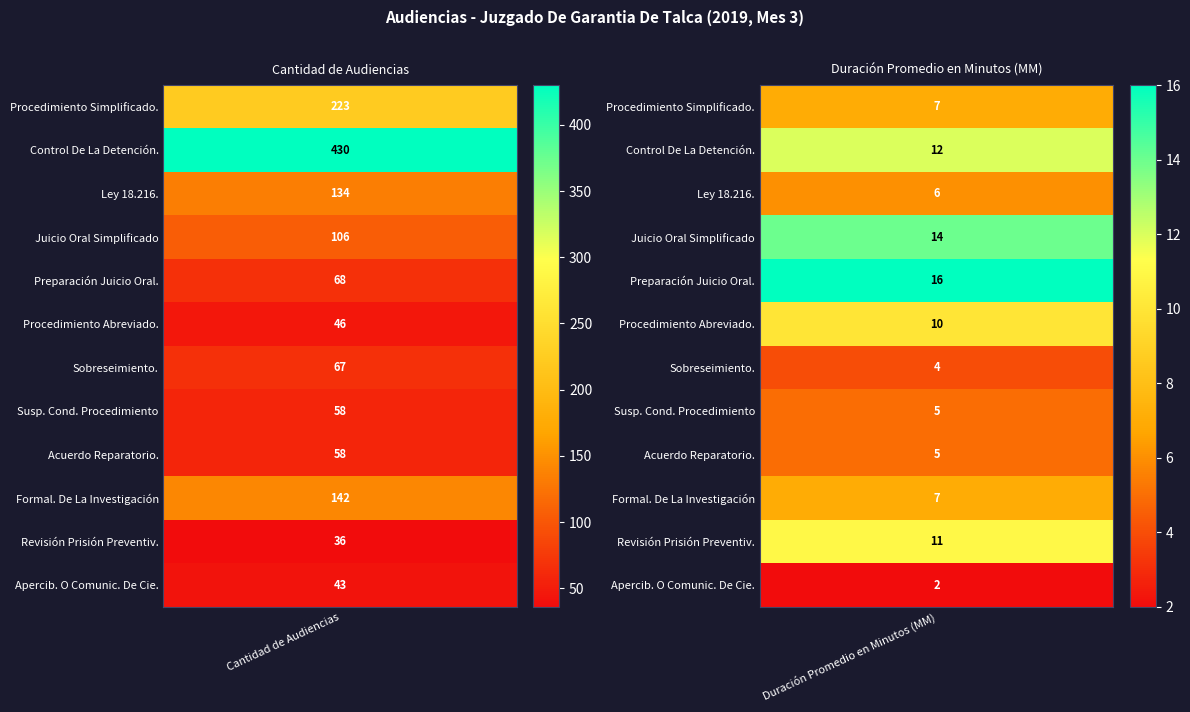

What is the average value of the Audiencia De Susp. Cond. Procedimiento series?

32